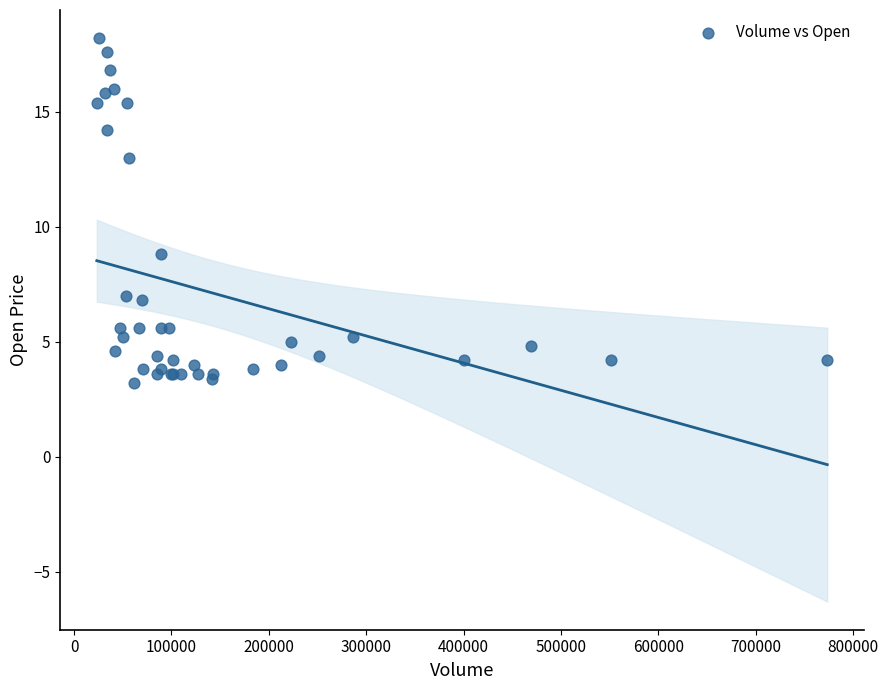

What Y value in the scatter plot is closest to 10?

8.8